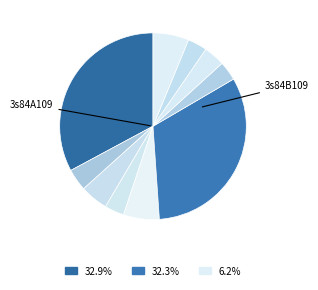

How many segments does this pie chart have?

10